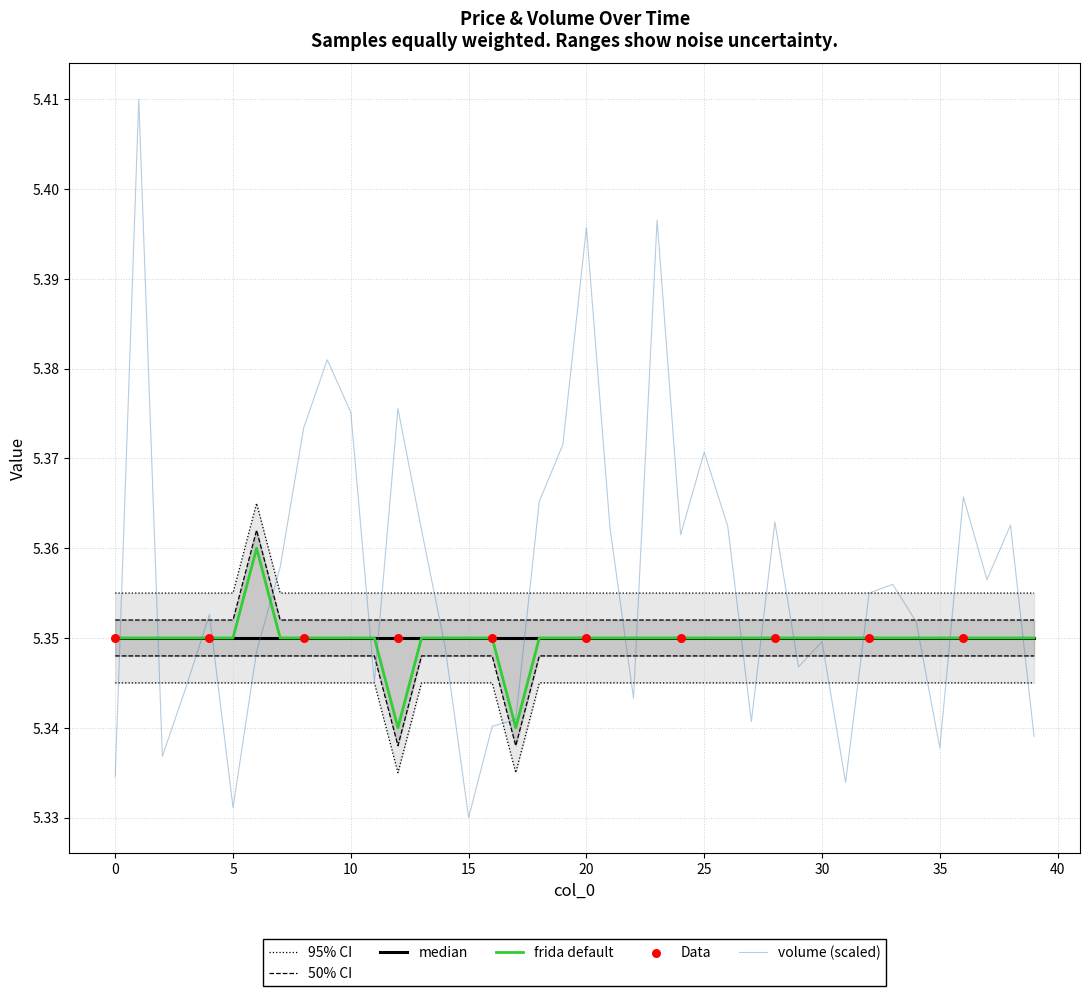

At how many categories does at least one series exceed 5?

40